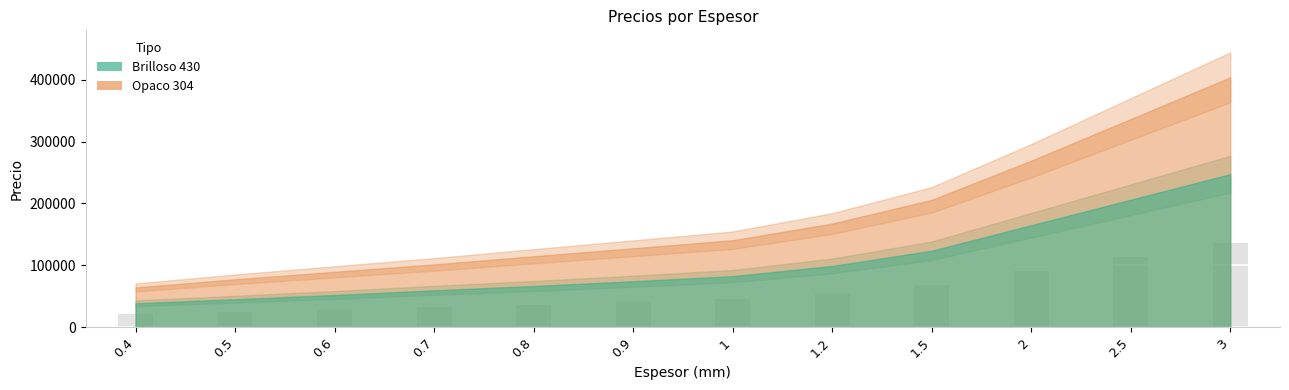

What is the average value?

57827.4